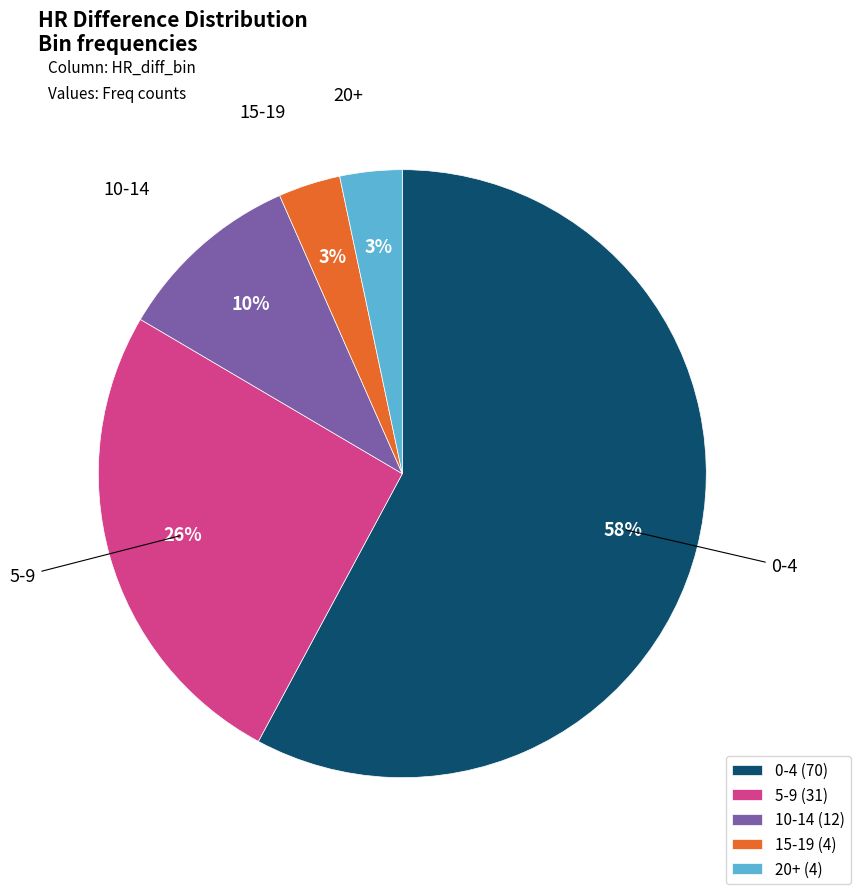

To the nearest percent, what portion does 15-19 represent?

3%